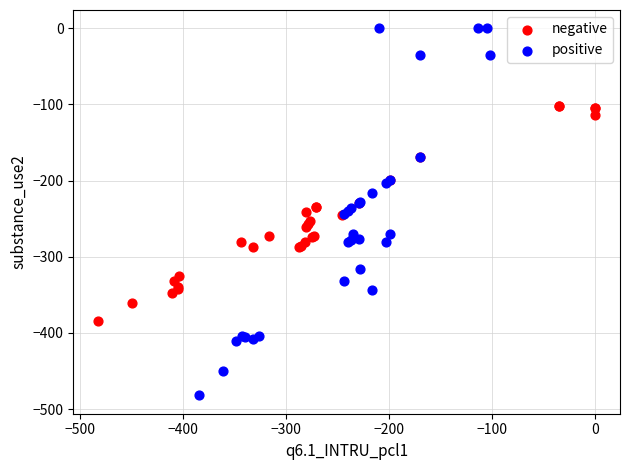

Which series contains the lowest Y value?

positive